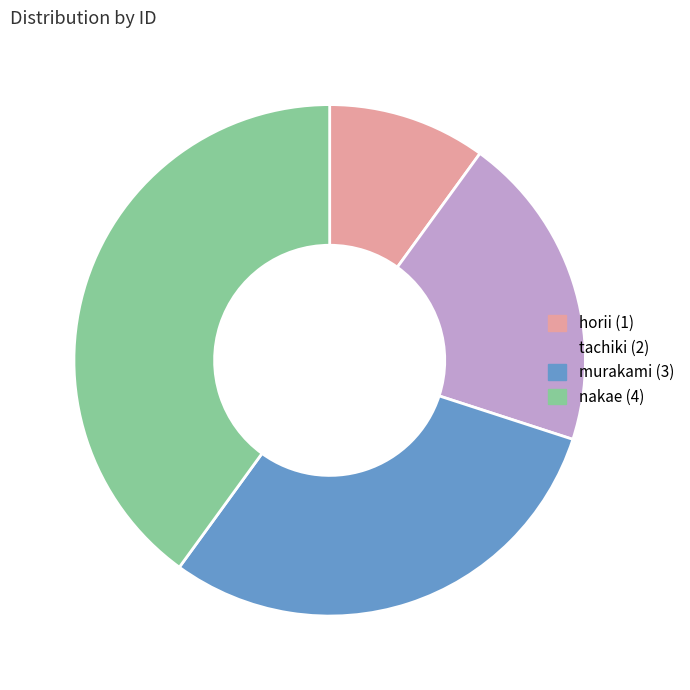

What is the ratio of the value at horii to the value at tachiki?

0.5